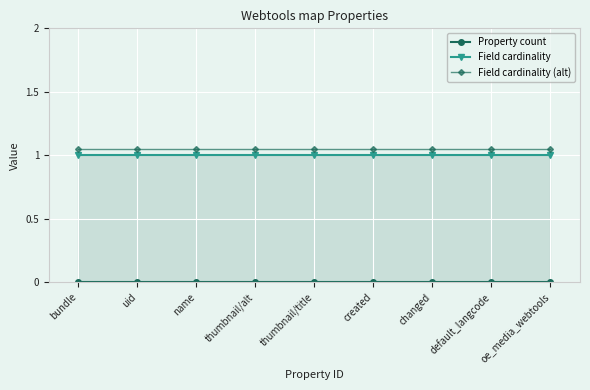

How many lines are shown in the chart?

3